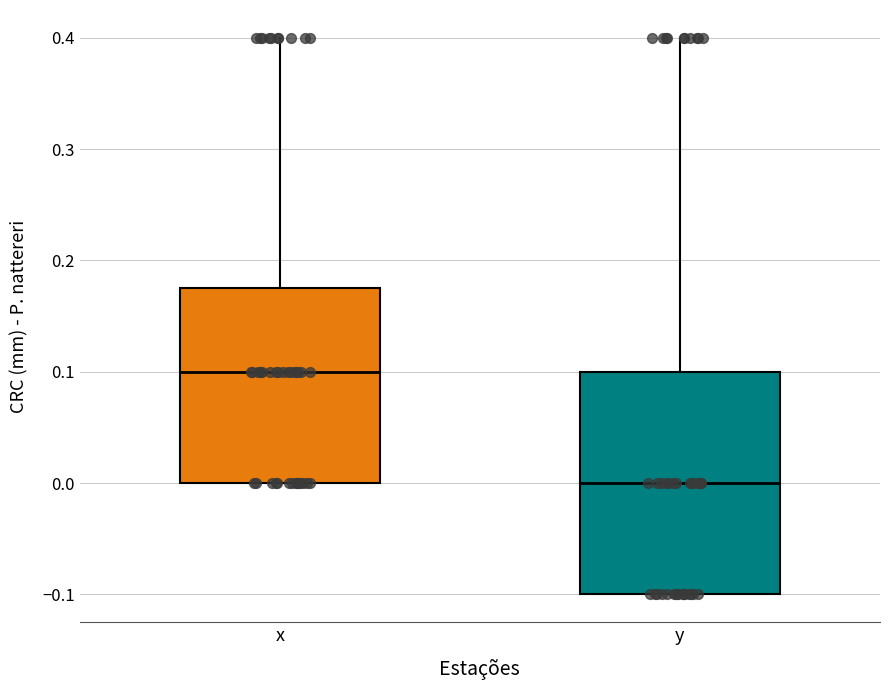

Which box's median line is the highest?

x